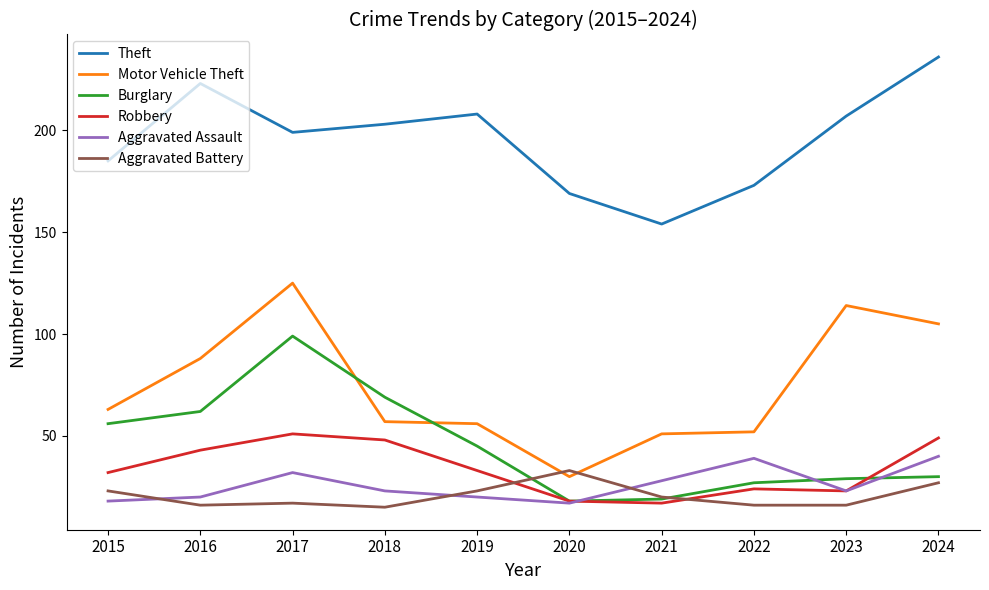

Is this an area chart (filled region under the line)?

No